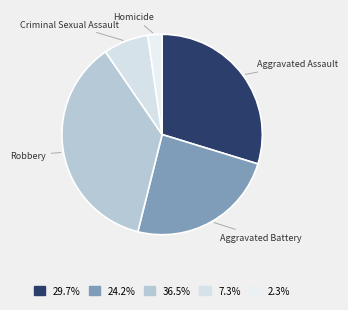

Rank the categories by value from lowest to highest.

Homicide, Criminal Sexual Assault, Aggravated Battery, Aggravated Assault, Robbery